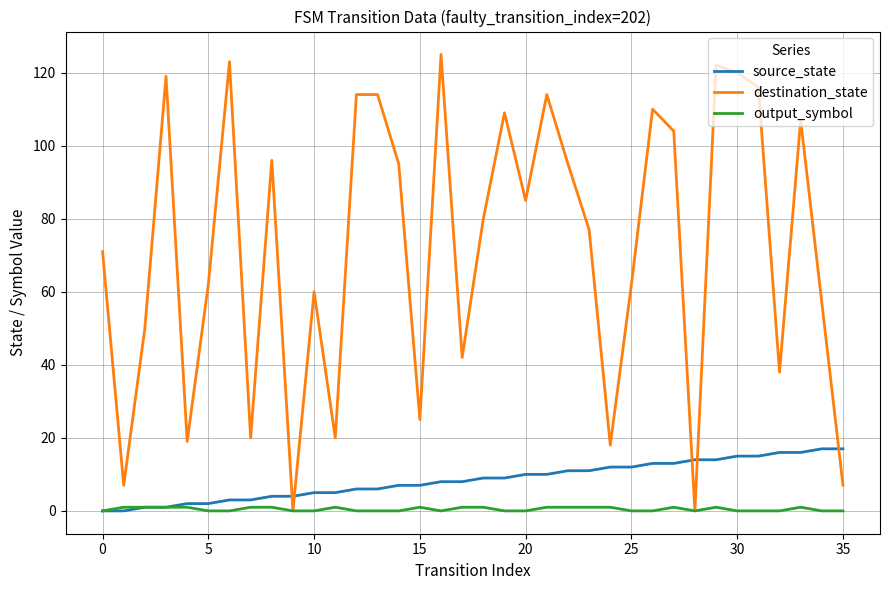

List the series in order of their peak value, lowest first.

output_symbol, source_state, destination_state